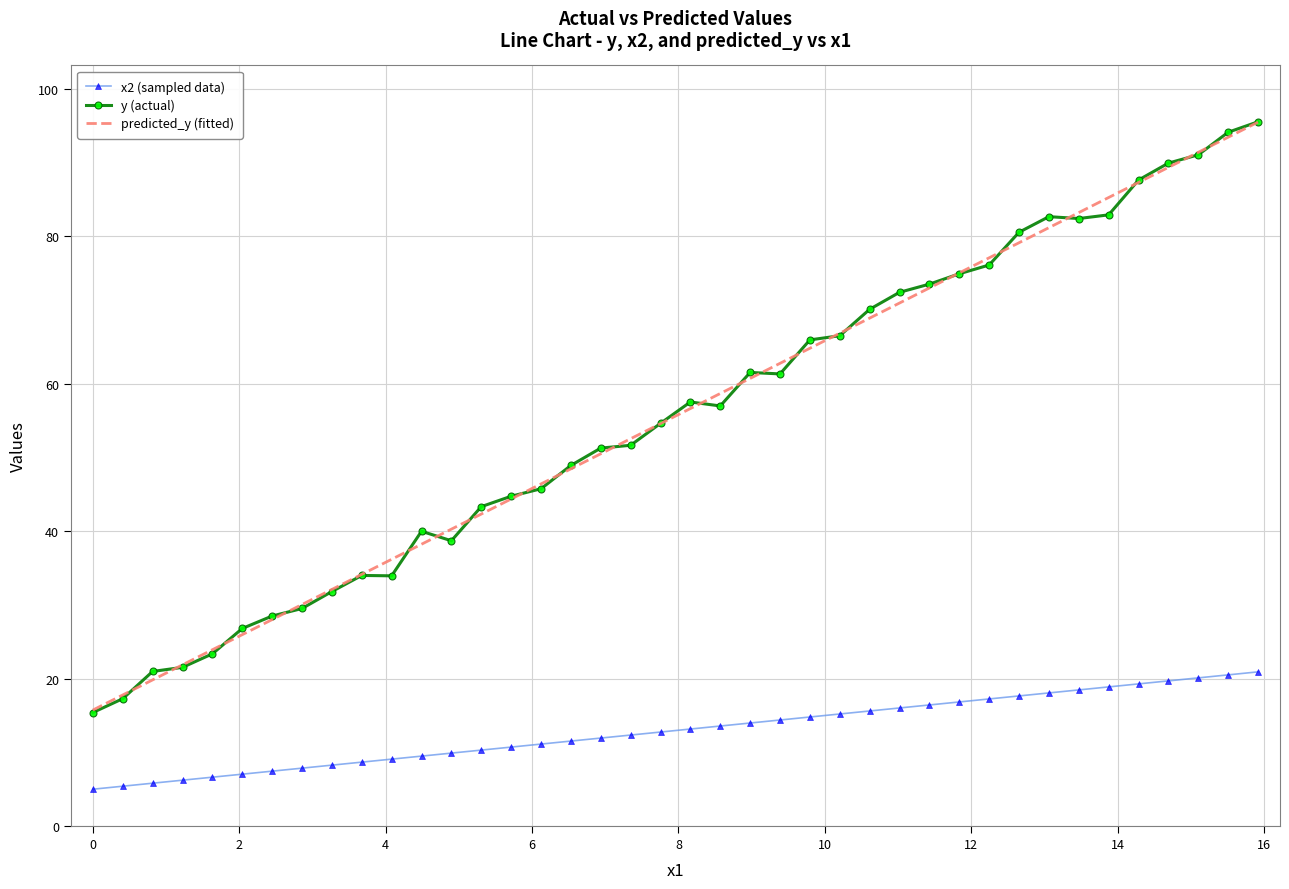

True or false: y (actual) has more than 0 interior local peaks.

True